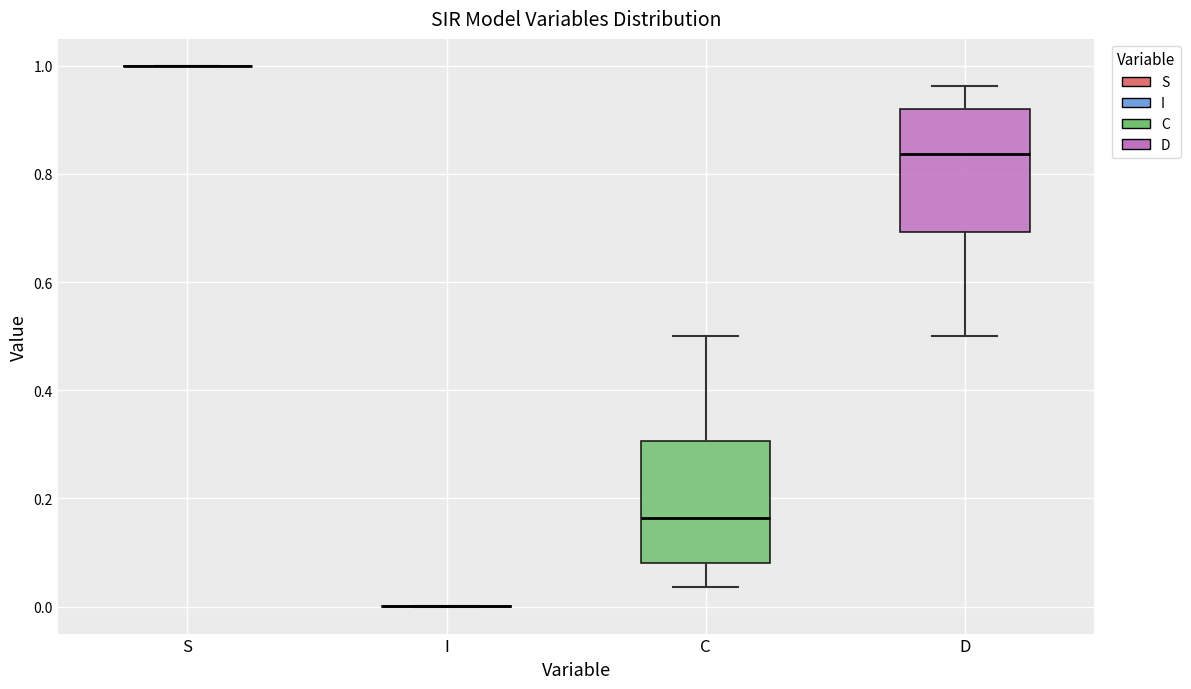

Reading left to right, read every box against the y-axis: the position of its median line, the range the box covers, and the ends of its whiskers. The values are not printed on the chart, so give them approximately, as read against the axis.

S: box collapsed to a line at 1.00, whiskers 1.00 to 1.00
I: box collapsed to a line at 0.00, whiskers 0.00 to 0.00
C: median 0.16, box 0.08 to 0.30, whiskers 0.04 to 0.50
D: median 0.84, box 0.70 to 0.92, whiskers 0.50 to 0.96